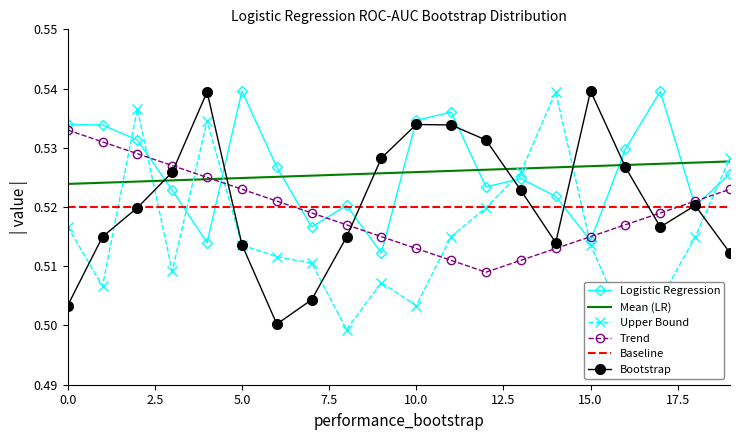

How many times do Upper Bound and Trend cross each other?

7